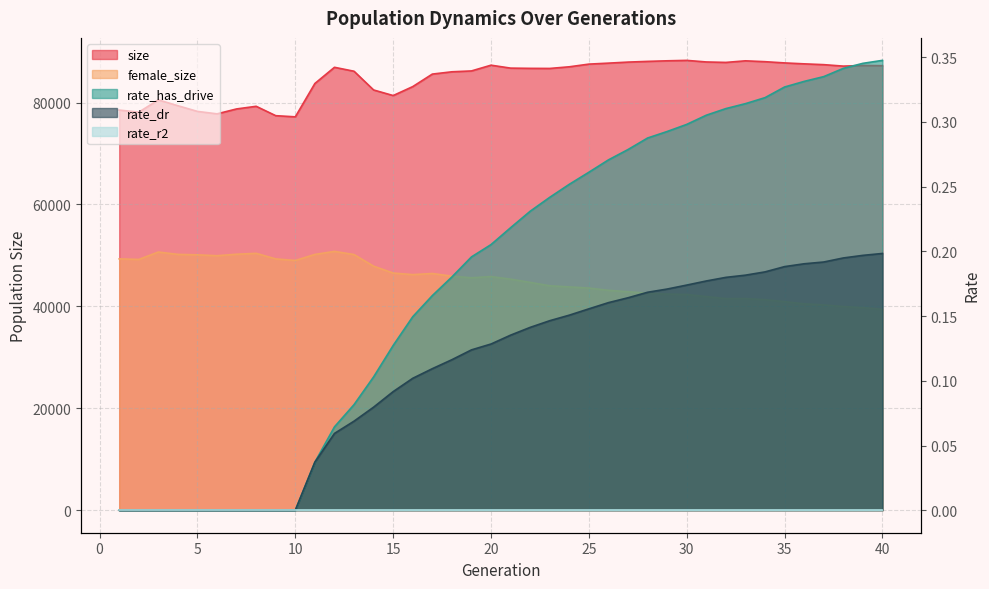

What is the spread (max minus min) of values at 16?

83126.9